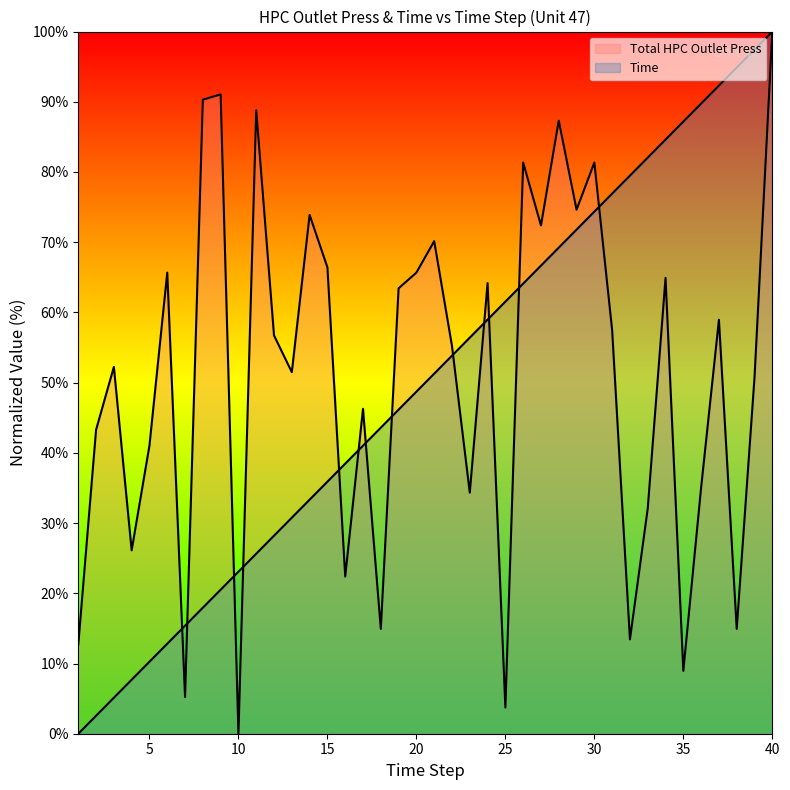

Rank the series at 33 from highest to lowest value.

Time, Total HPC Outlet Press